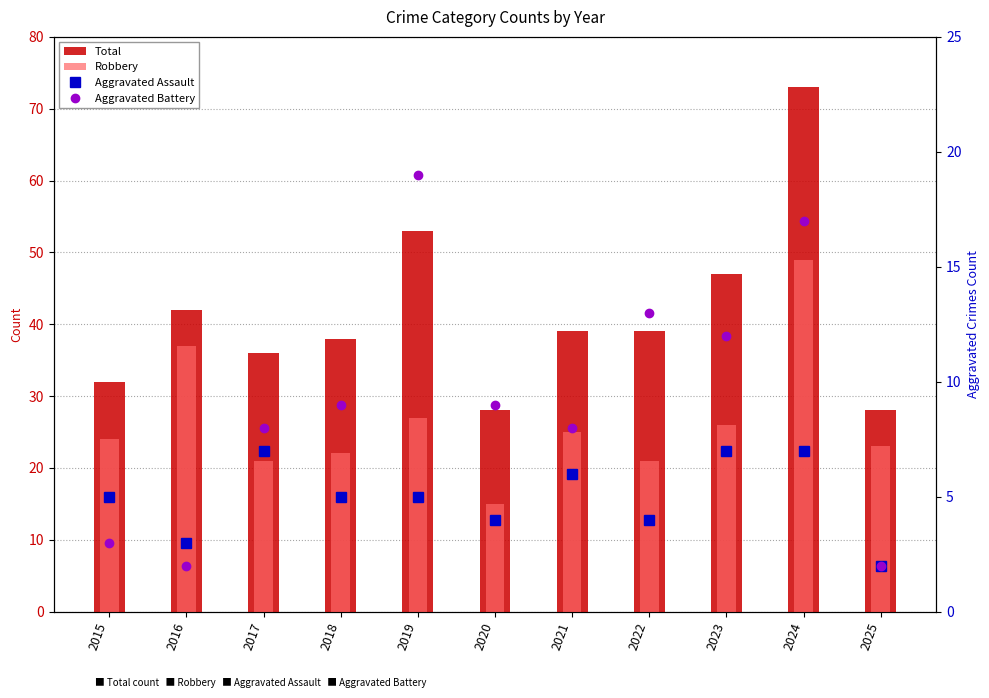

What is the sum of the Aggravated Battery values at 2017 and 2016?

10